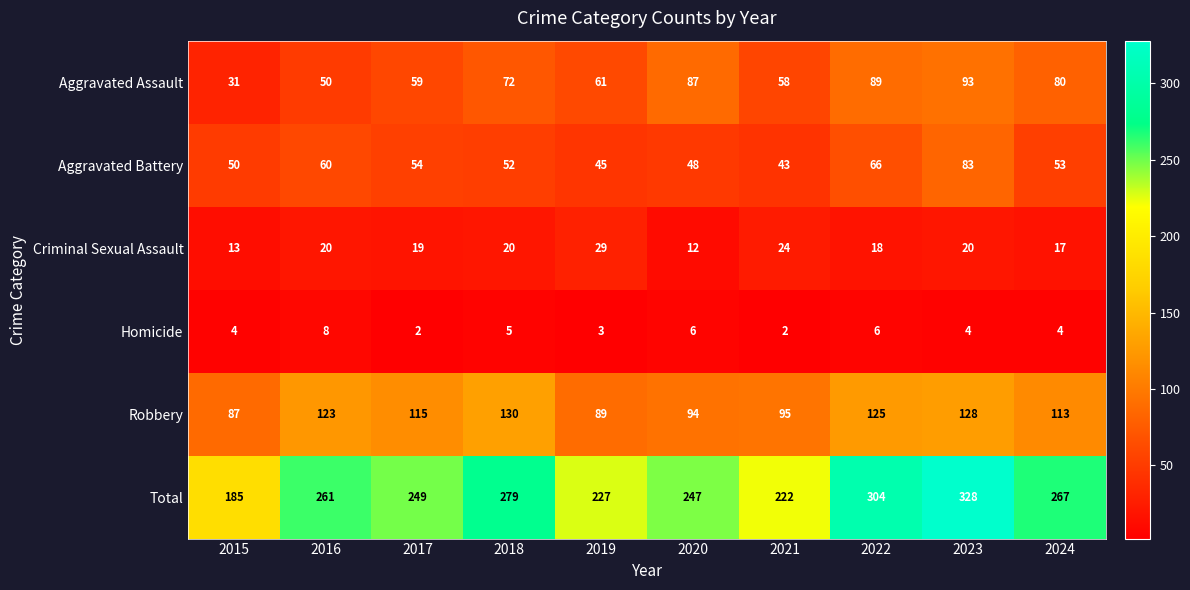

What is the difference between the maximum and minimum values in the Homicide series?

6